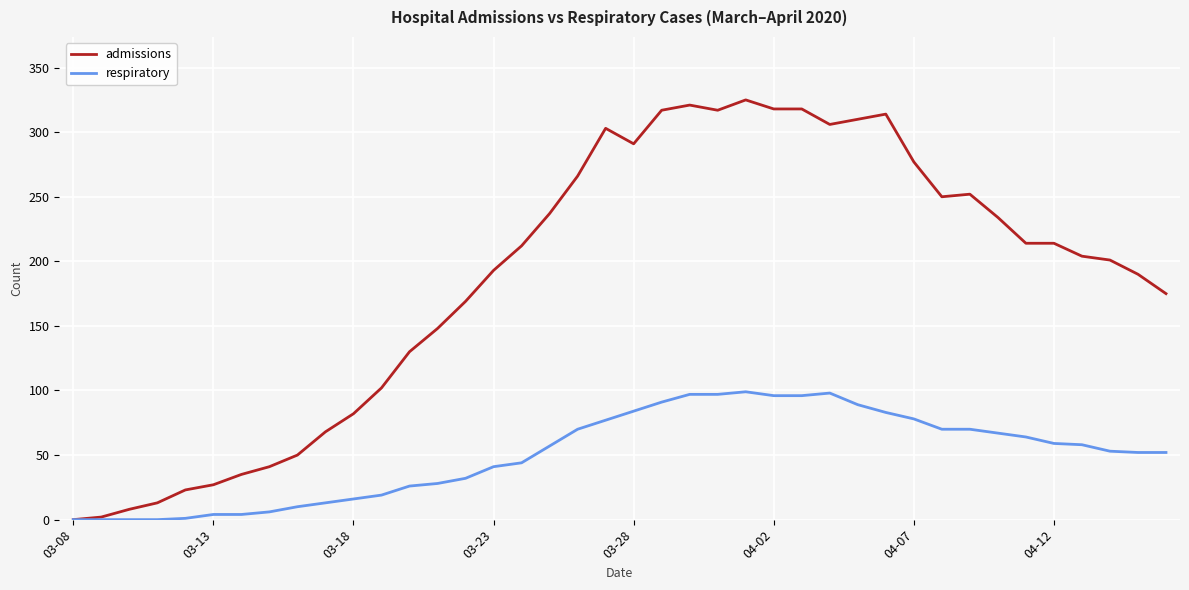

Which series has the largest total across all categories?

admissions